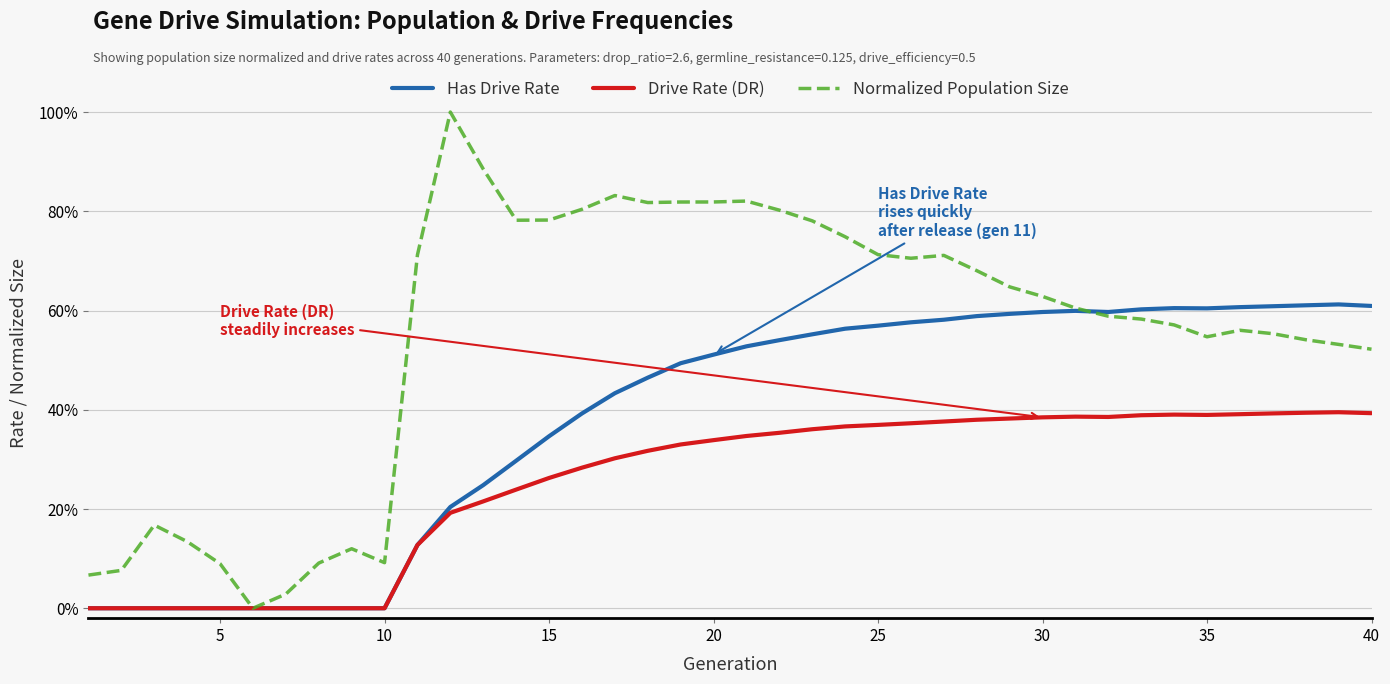

Does the chart display data point markers on the line(s)?

No